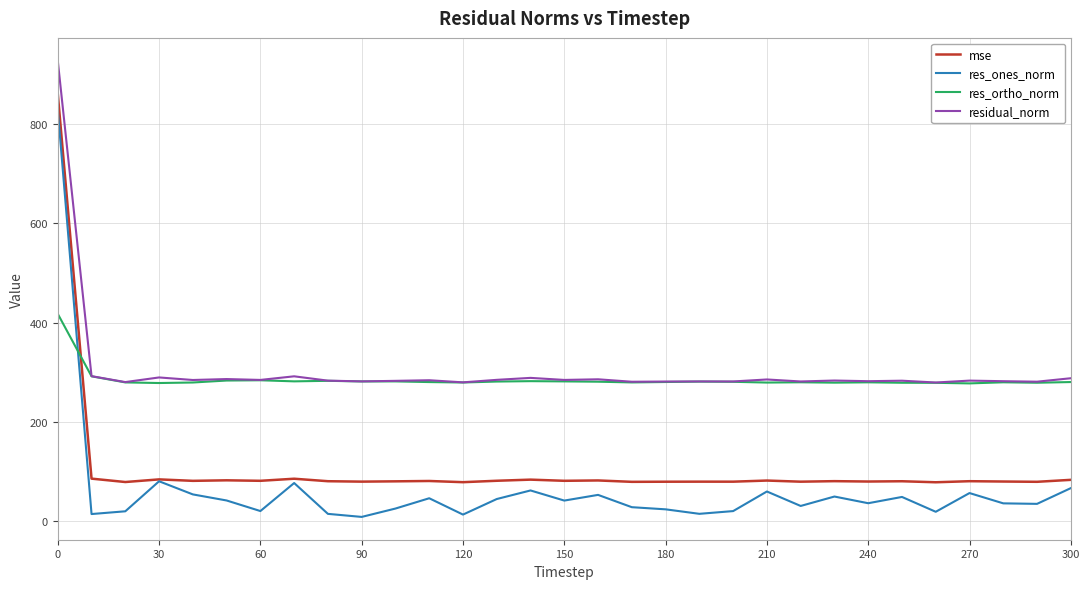

What is the maximum value for residual_norm?

928.1